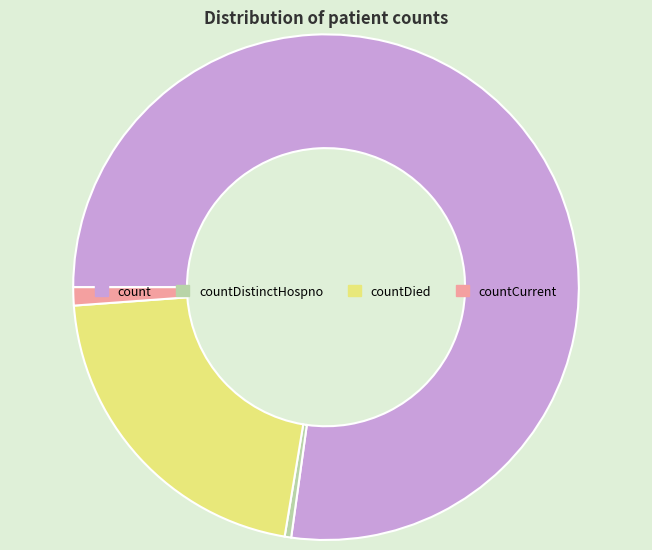

Rank the categories by value from highest to lowest.

count, countDied, countCurrent, countDistinctHospno